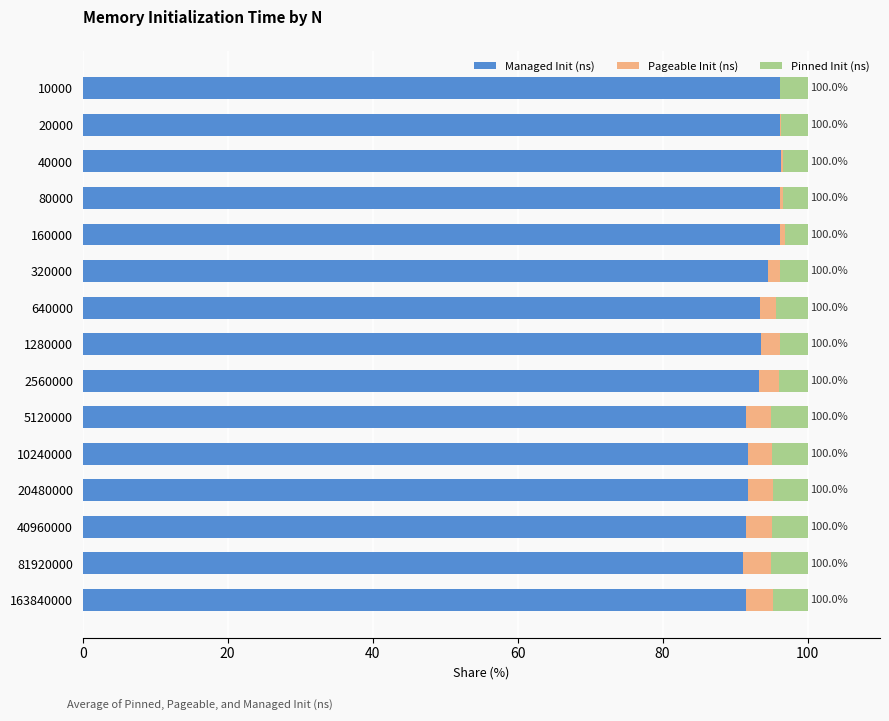

What is the total value across all series at 2560000?

100.0